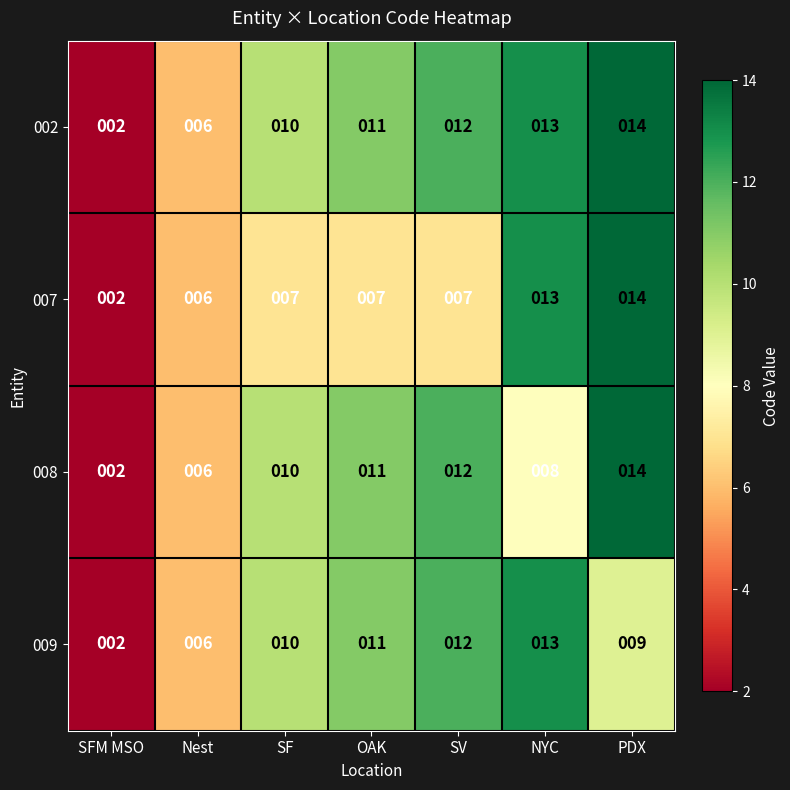

What is the total value across all series at SFM MSO?

8